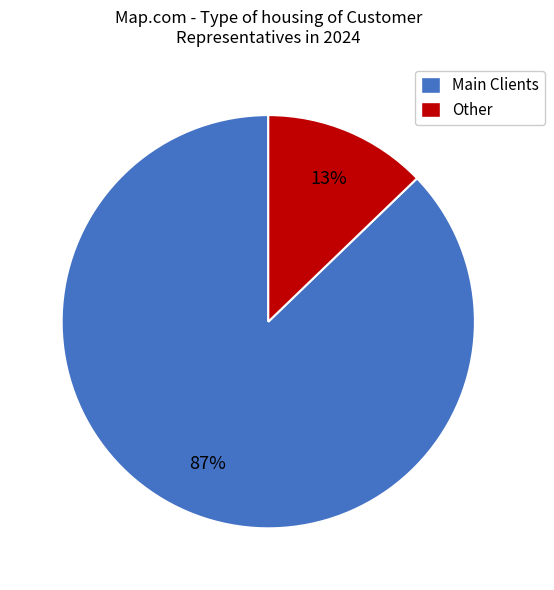

True or false: Other accounts for 13% of the total.

True